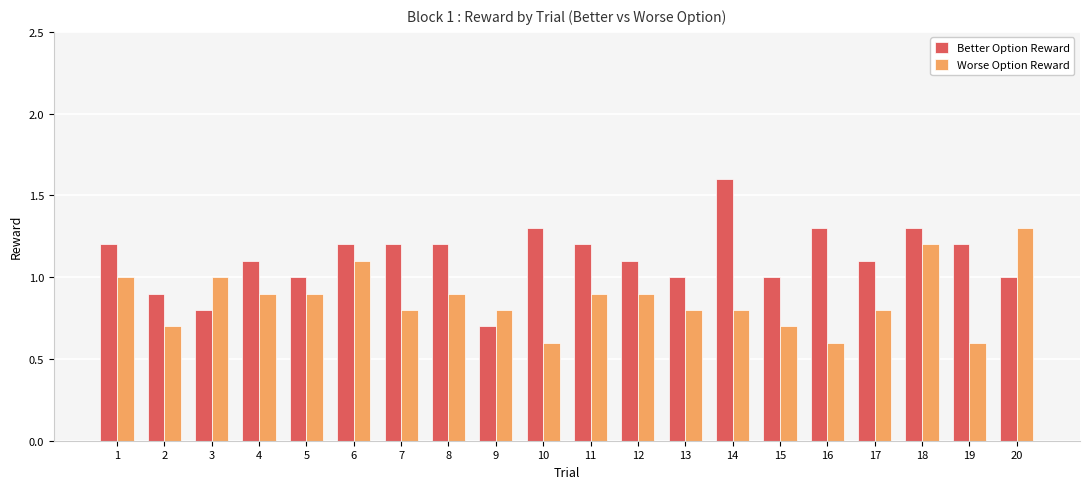

List the series in order of their peak value, highest first.

Better Option Reward, Worse Option Reward